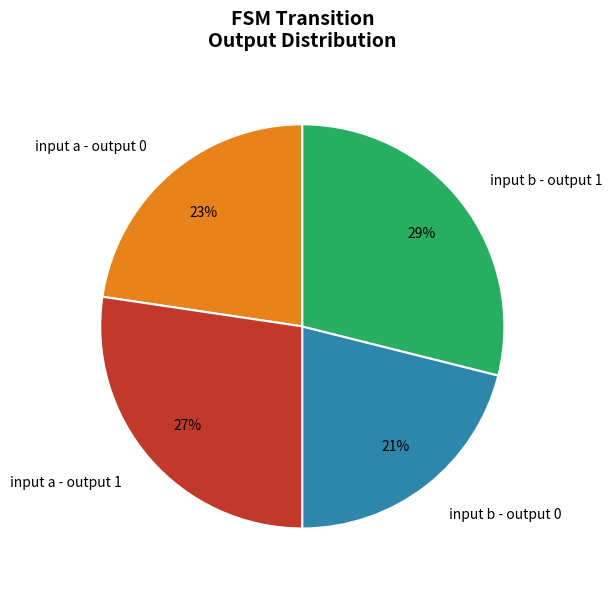

Approximately how many times larger is the value at input a - output 0 compared to input b - output 1?

0.8